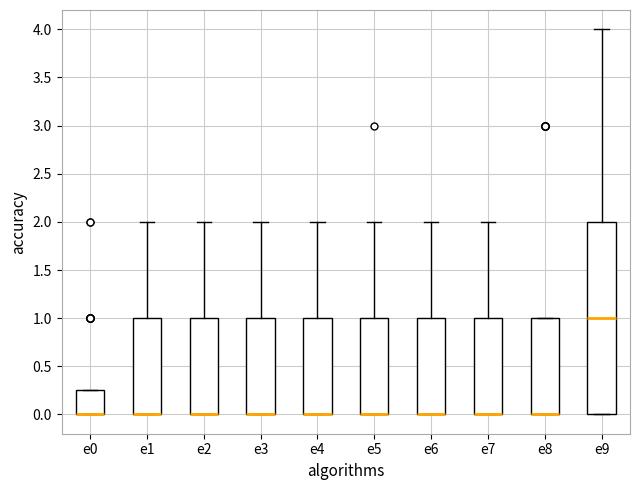

Reading left to right, read every box against the y-axis: the position of its median line, the range the box covers, and the ends of its whiskers. The values are not printed on the chart, so give them approximately, as read against the axis.

e0: median 0.00 (drawn on the box's lower edge), box 0.00 to 0.25, whiskers 0.00 to 0.25
e1: median 0.00 (drawn on the box's lower edge), box 0.00 to 1.00, whiskers 0.00 to 2.00
e2: median 0.00 (drawn on the box's lower edge), box 0.00 to 1.00, whiskers 0.00 to 2.00
e3: median 0.00 (drawn on the box's lower edge), box 0.00 to 1.00, whiskers 0.00 to 2.00
e4: median 0.00 (drawn on the box's lower edge), box 0.00 to 1.00, whiskers 0.00 to 2.00
e5: median 0.00 (drawn on the box's lower edge), box 0.00 to 1.00, whiskers 0.00 to 2.00
e6: median 0.00 (drawn on the box's lower edge), box 0.00 to 1.00, whiskers 0.00 to 2.00
e7: median 0.00 (drawn on the box's lower edge), box 0.00 to 1.00, whiskers 0.00 to 2.00
e8: median 0.00 (drawn on the box's lower edge), box 0.00 to 1.00, whiskers 0.00 to 1.00
e9: median 1.00, box 0.00 to 2.00, whiskers 0.00 to 4.00